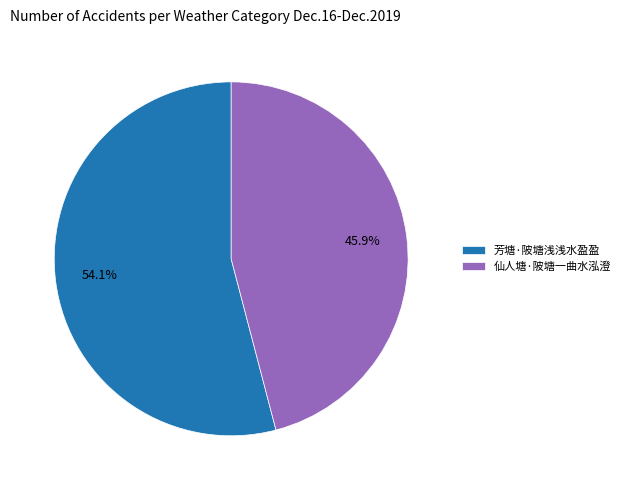

What is the ratio of the value at 芳塘·陂塘浅浅水盈盈 to the value at 仙人塘·陂塘一曲水泓澄?

1.2